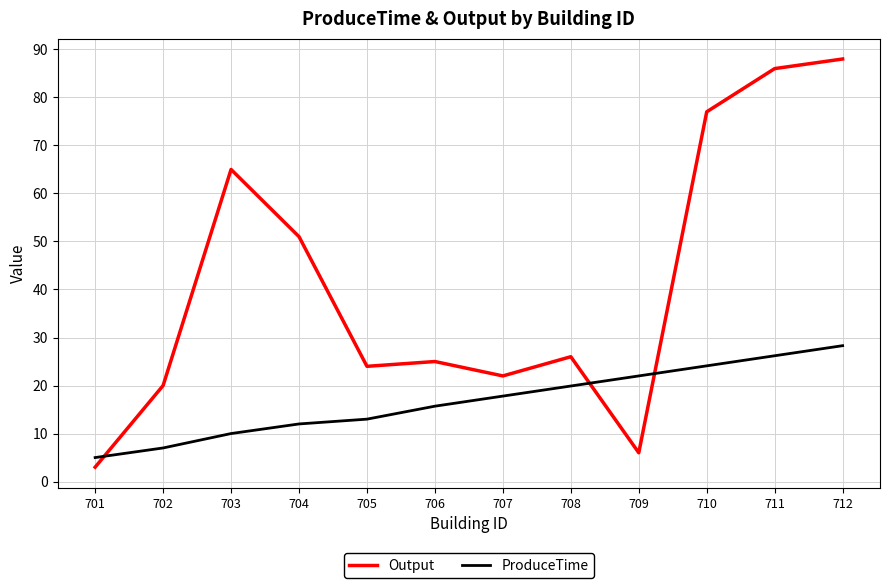

How many lines are shown in the chart?

2